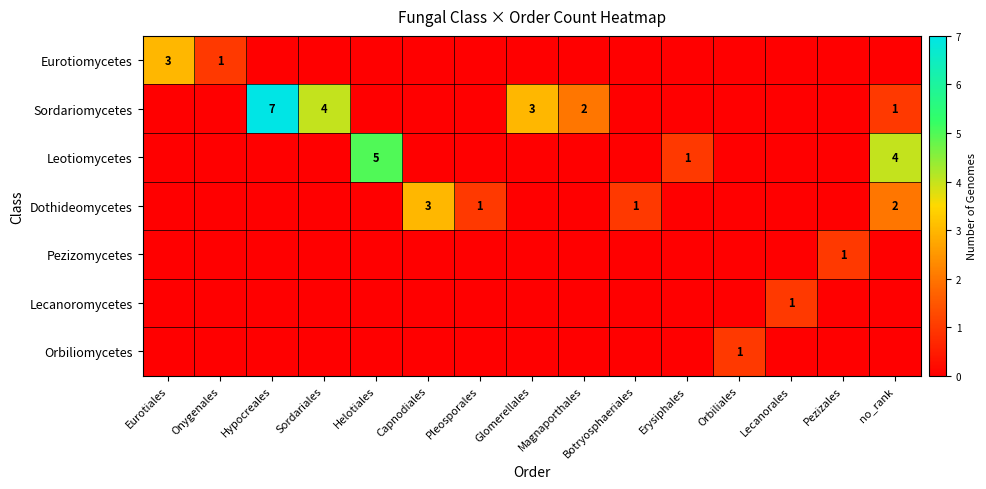

At which label does Dothideomycetes reach its peak?

Capnodiales